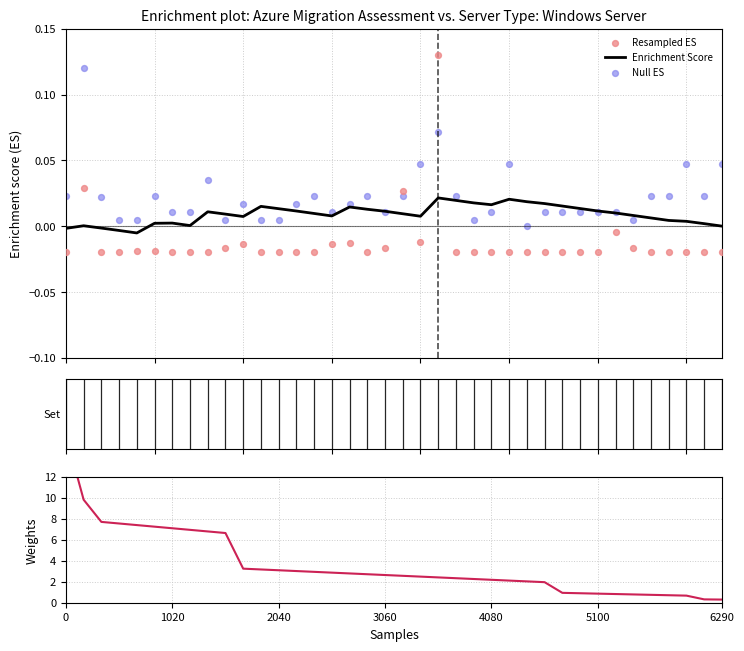

Is the value of Enrichment Score at 12 greater than the value of Resampled ES at 27?

Yes